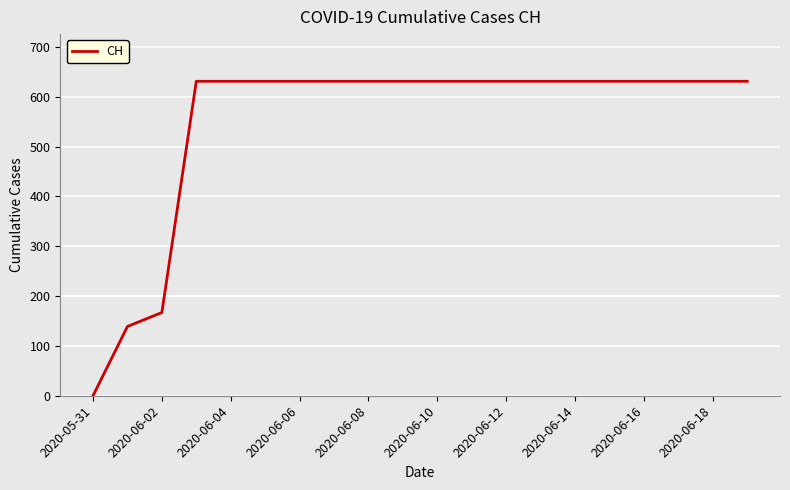

What is the difference between the maximum and minimum values?

631